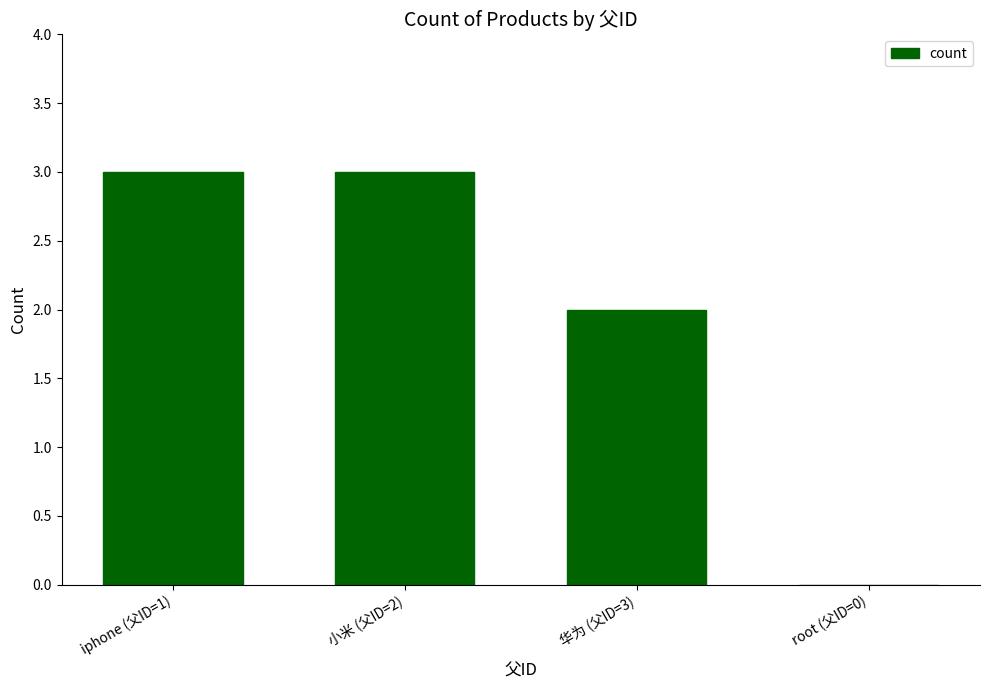

What is the greatest value displayed?

3